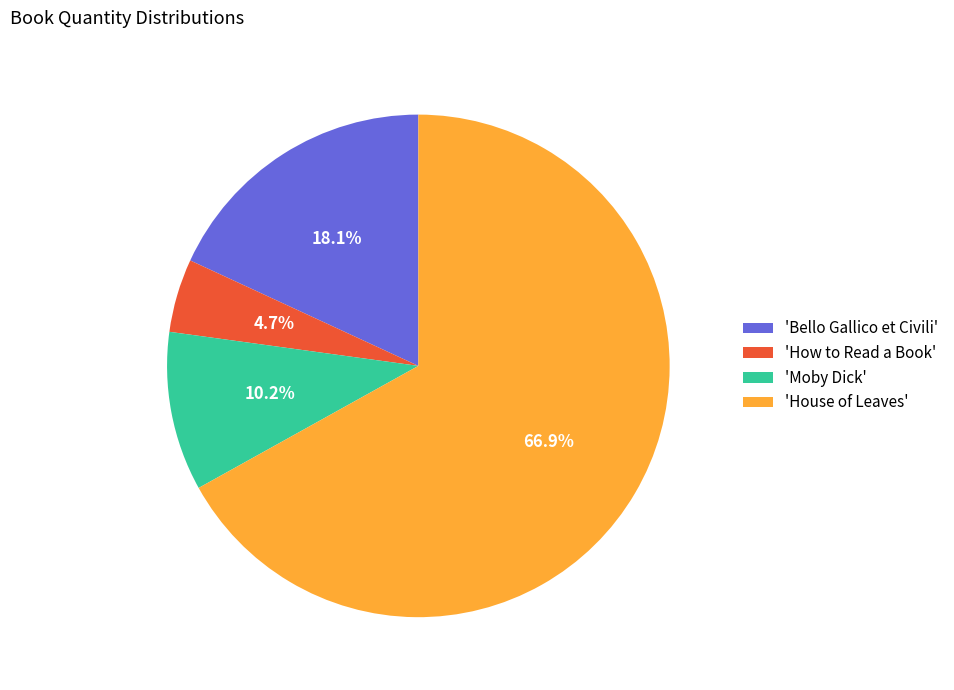

Do 'House of Leaves' and 'Moby Dick' together represent more than half of the pie?

Yes